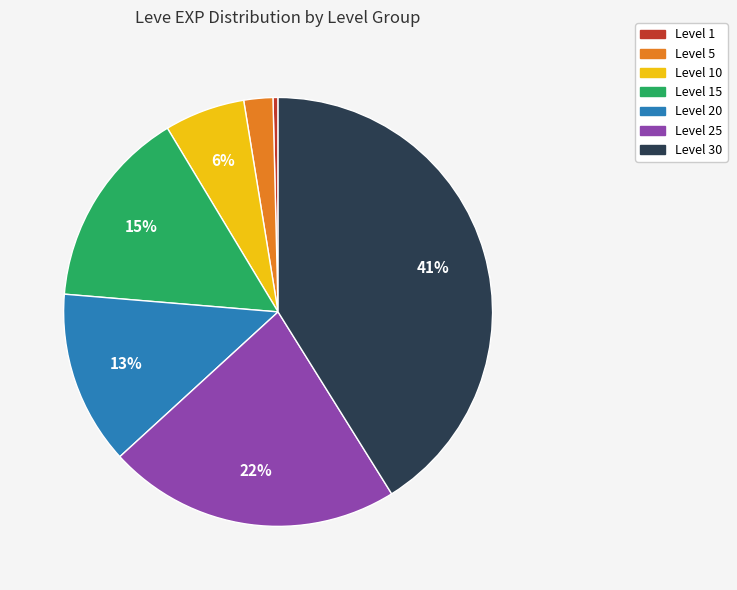

To the nearest percent, what is the difference between the largest and smallest slice percentages?

41%